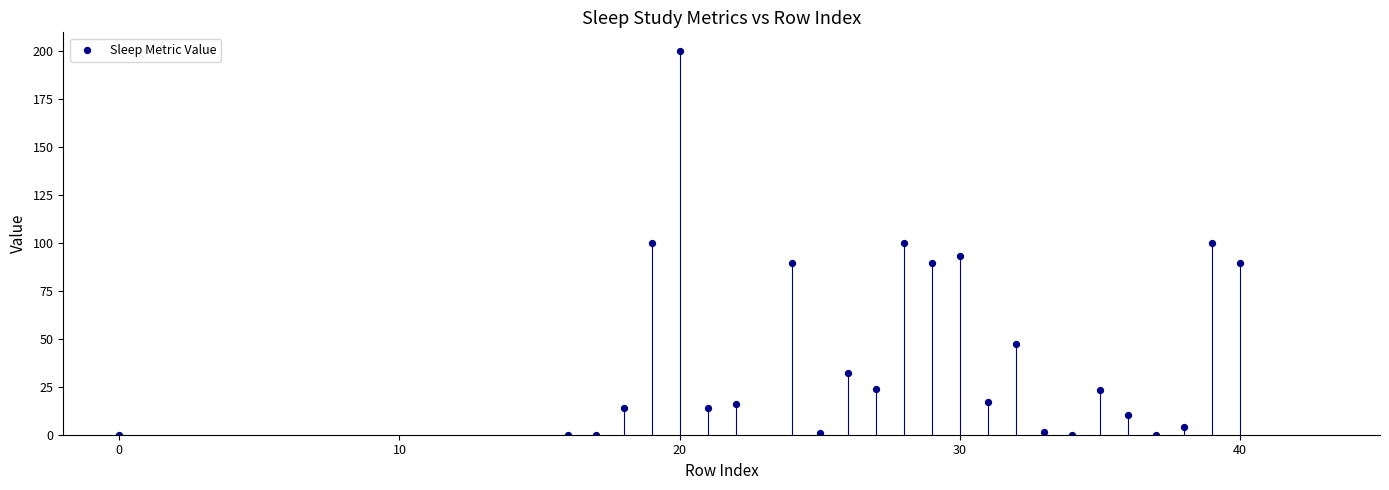

What is the range of X values (max minus min)?

40.0